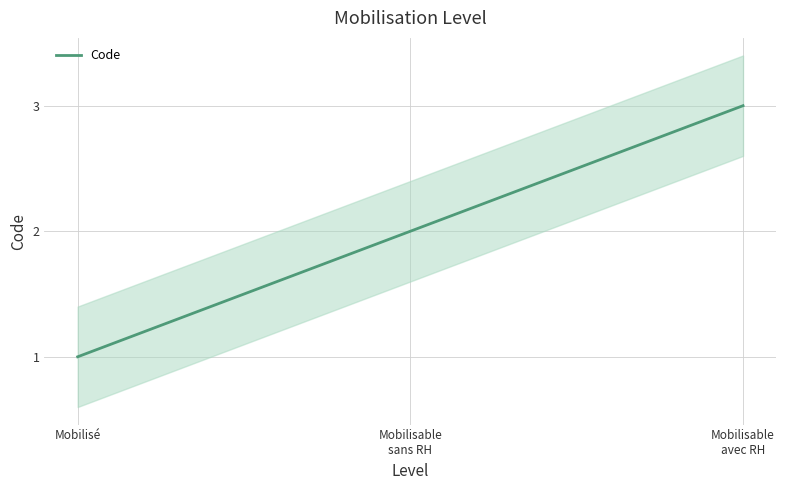

List the labels in order of value, largest first.

Mobilisable
avec RH, Mobilisable
sans RH, Mobilisé